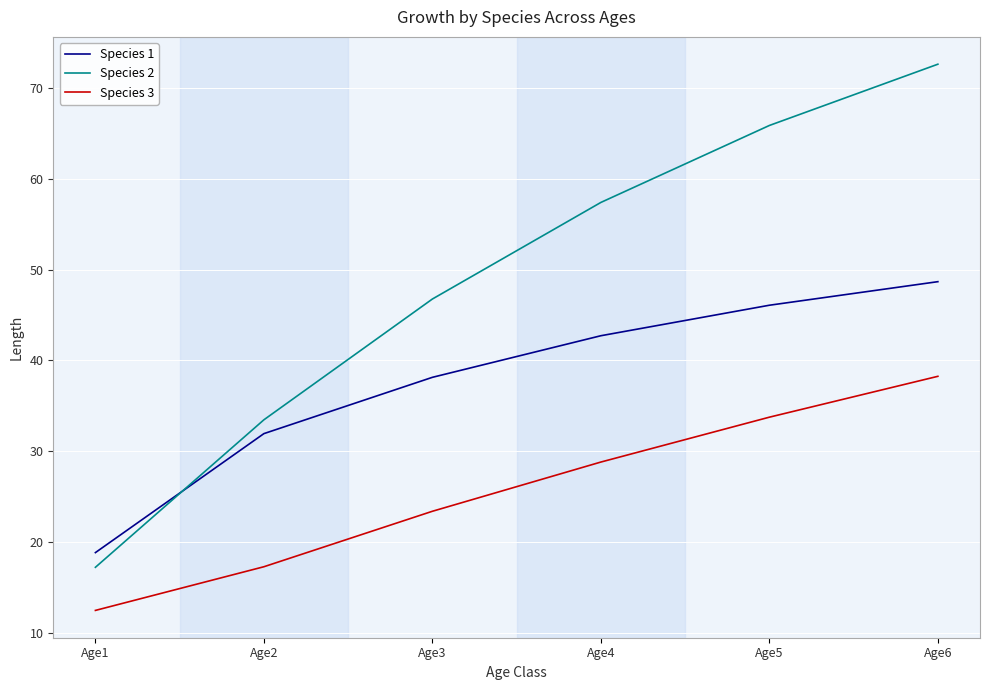

Which series has the largest range (max minus min)?

Species 2